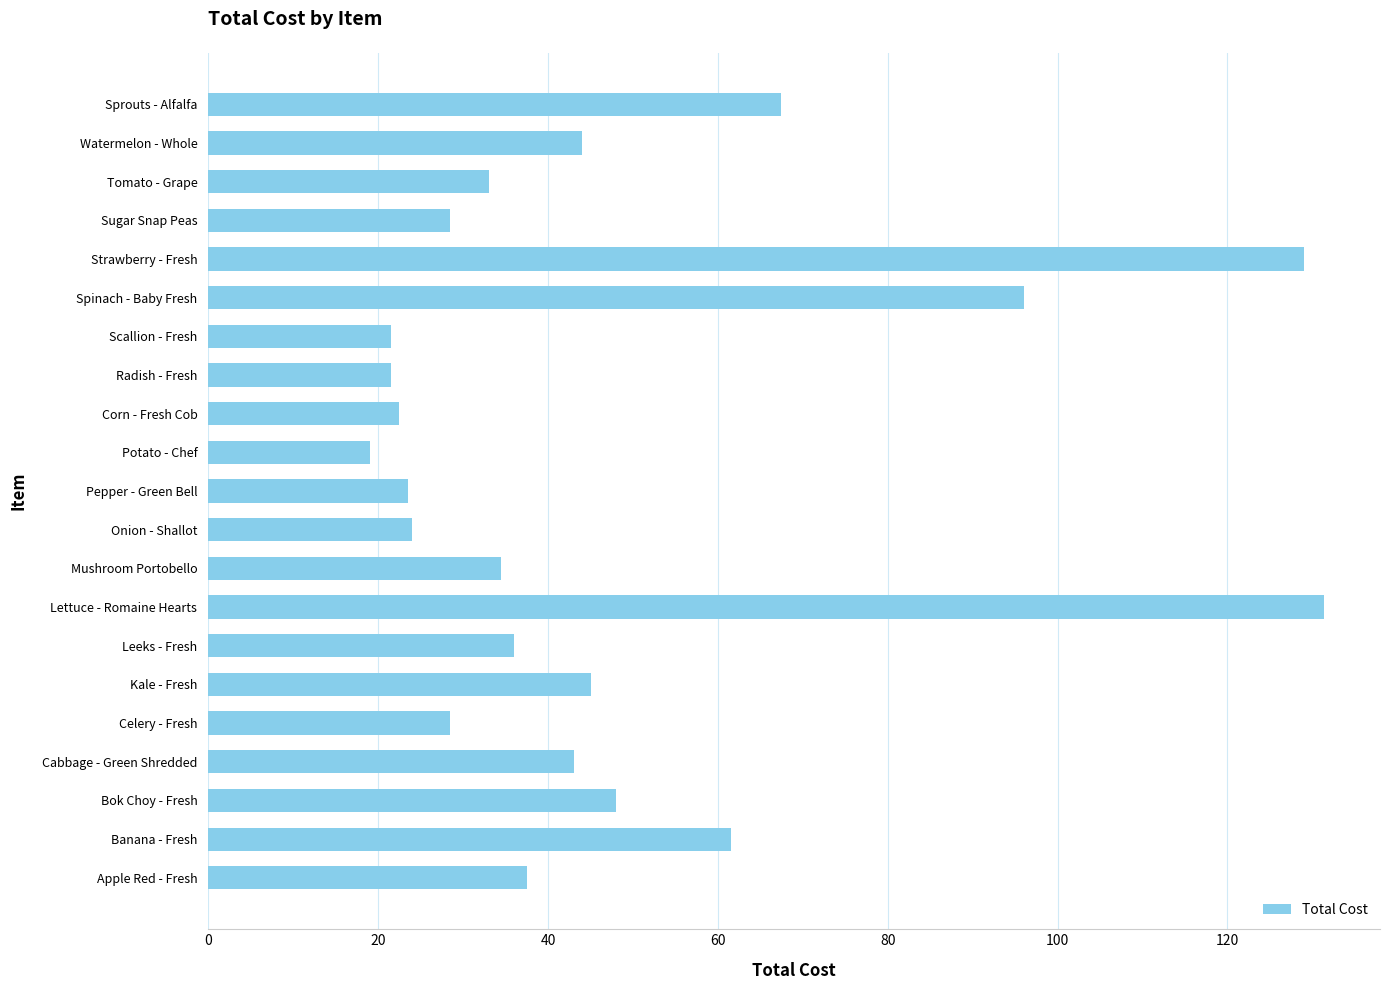

What is the approximate value at Tomato - Grape?

33.0